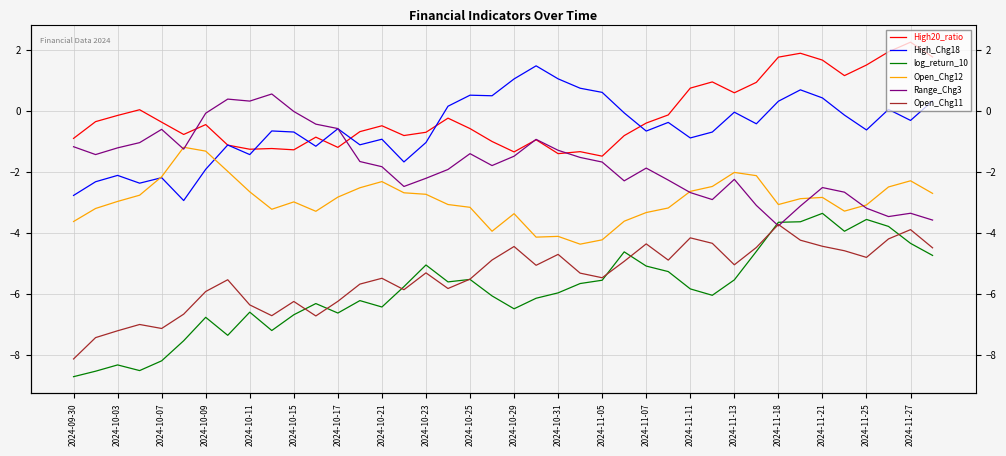

What is the maximum value shown in the chart?

2.3